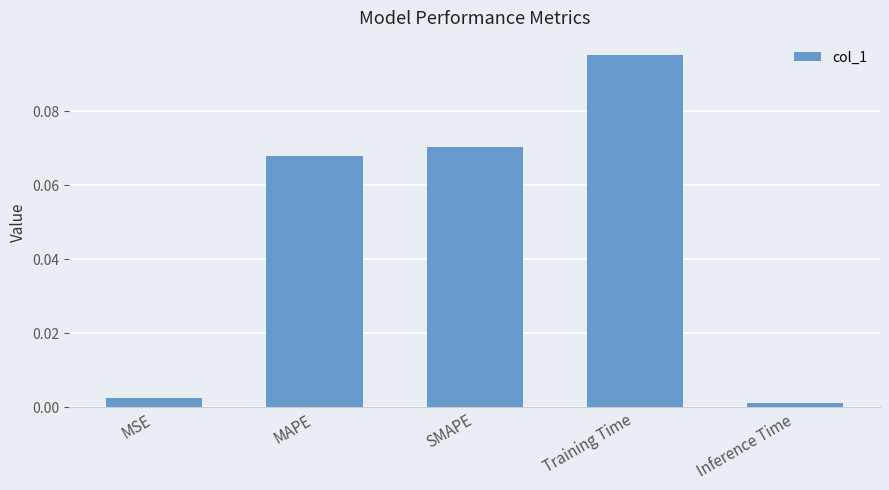

How many categories are shown in the chart?

5